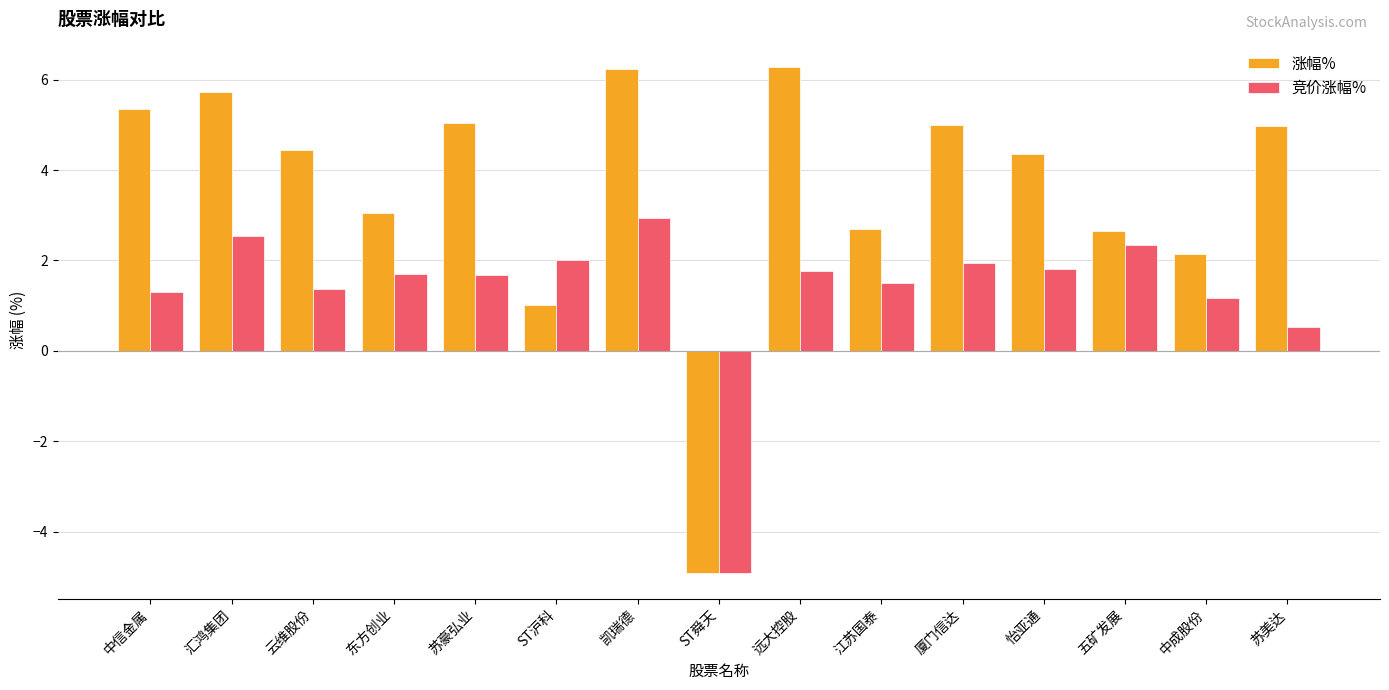

At 中成股份, list the series in order from largest to smallest.

涨幅%, 竞价涨幅%